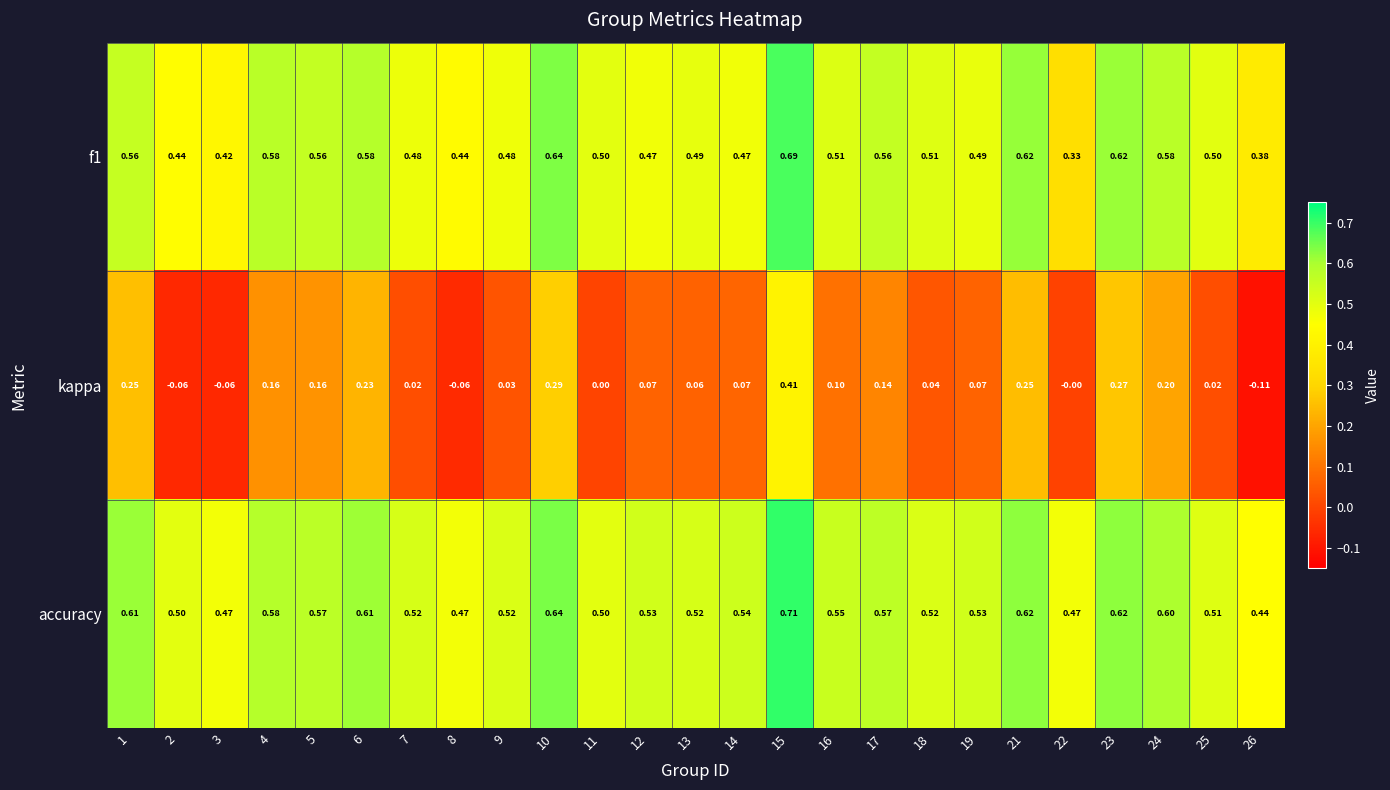

Between 5 and 25, which series saw the biggest shift?

kappa